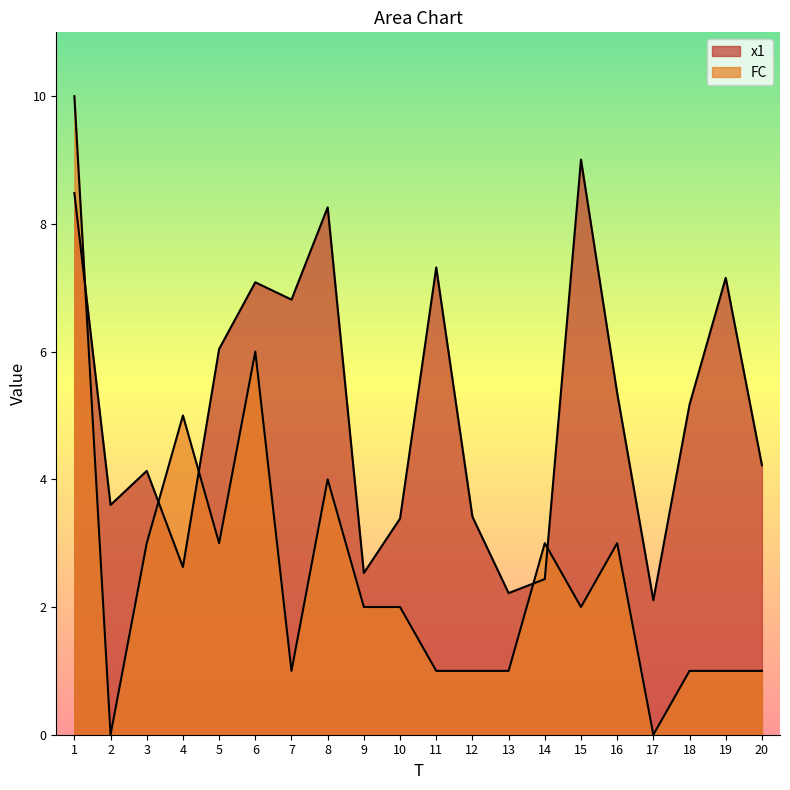

Where is x1 nearest to the value 5?

18